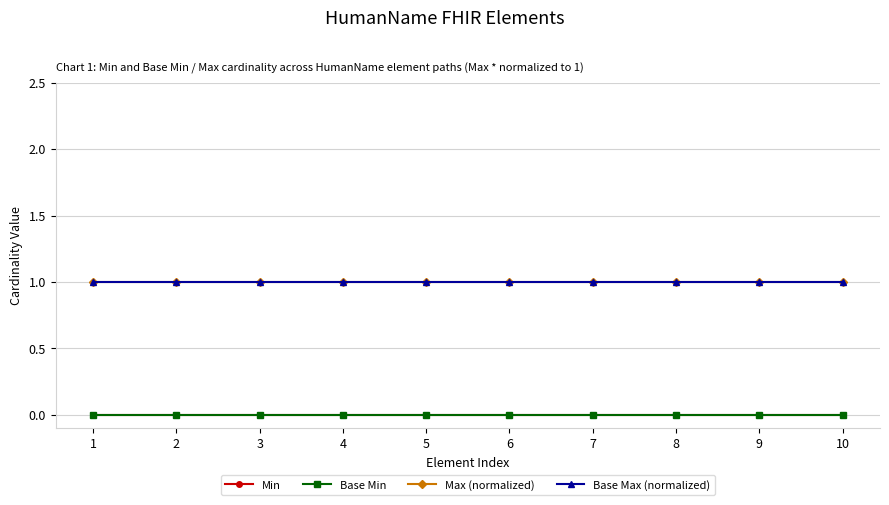

True or false: Base Min and Min cross at least once.

False